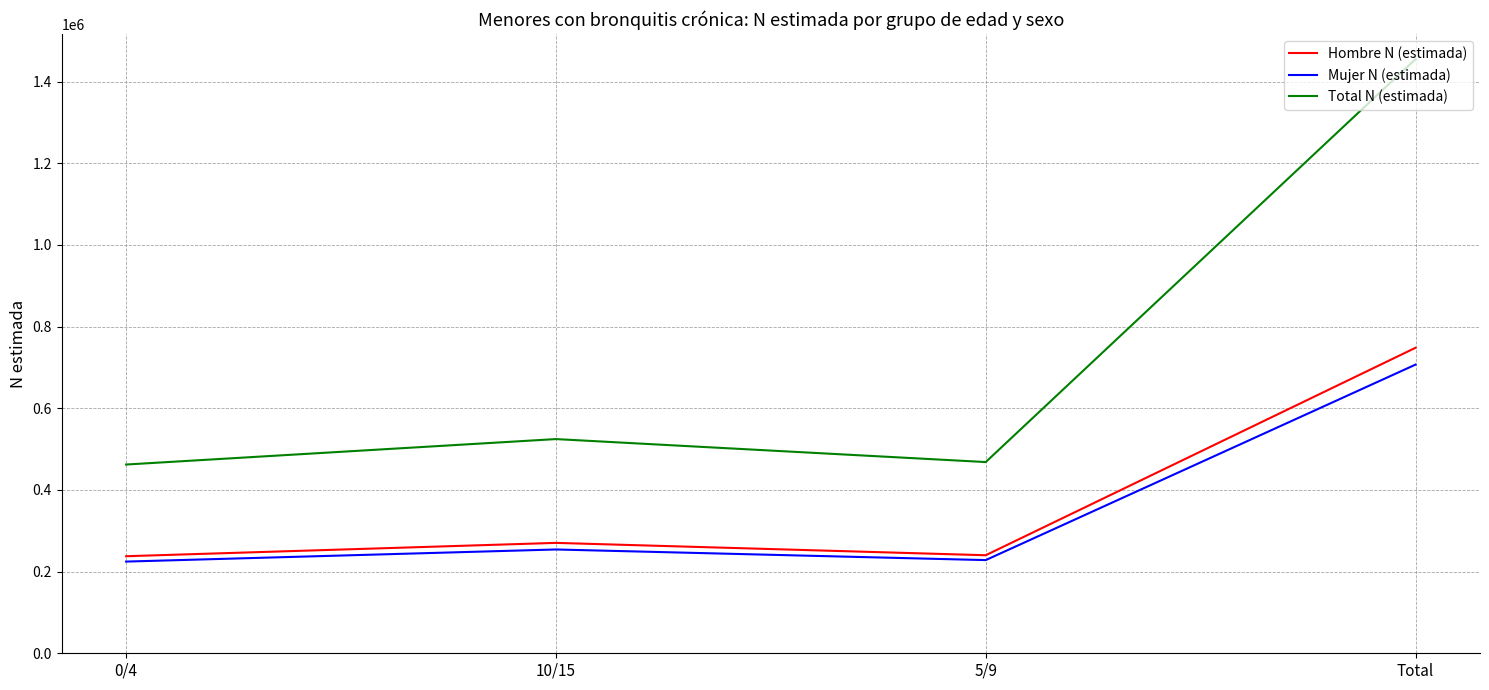

Is it true that Total N (estimada) equals 626355 at Total?

False